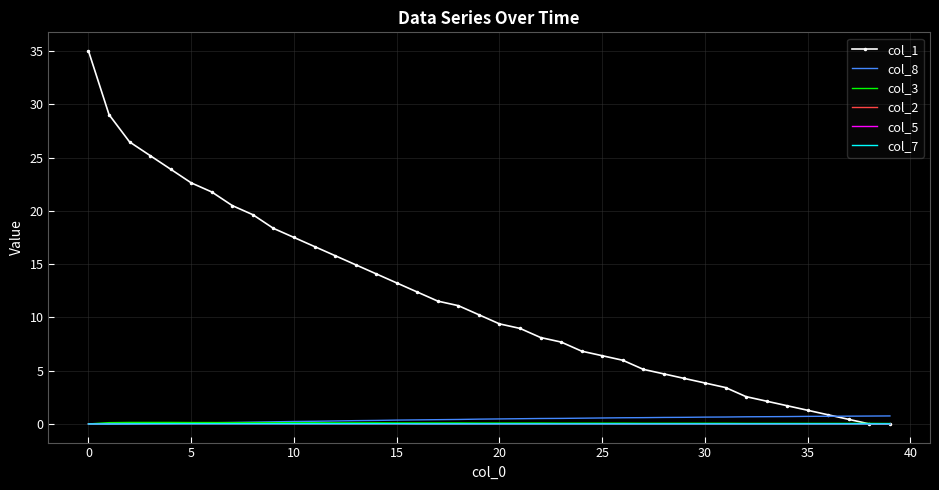

Which series ends up on top after the final intersection of col_3 and col_1?

col_3